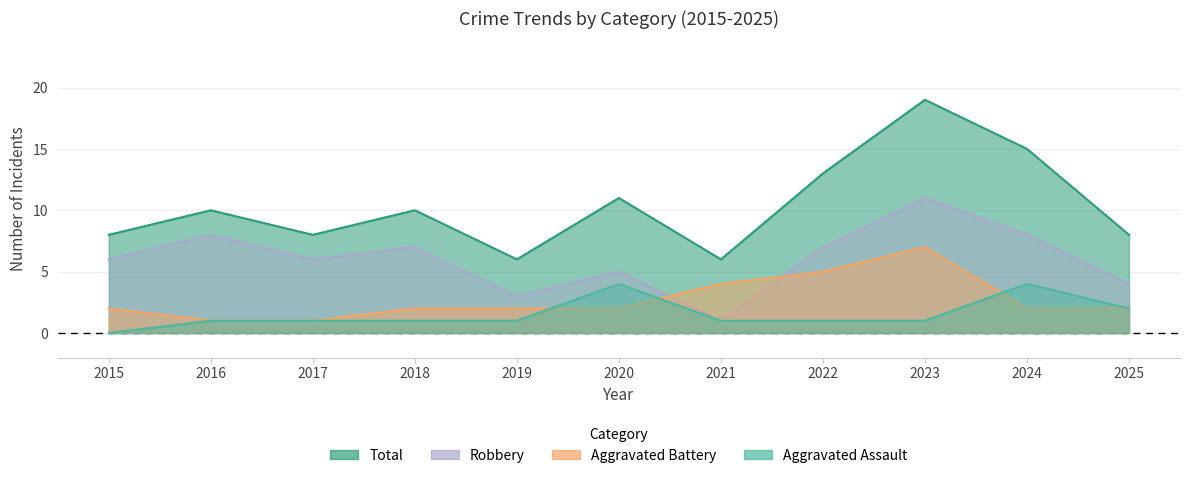

What is the value of the Aggravated Assault point at the 10th from the left?

4